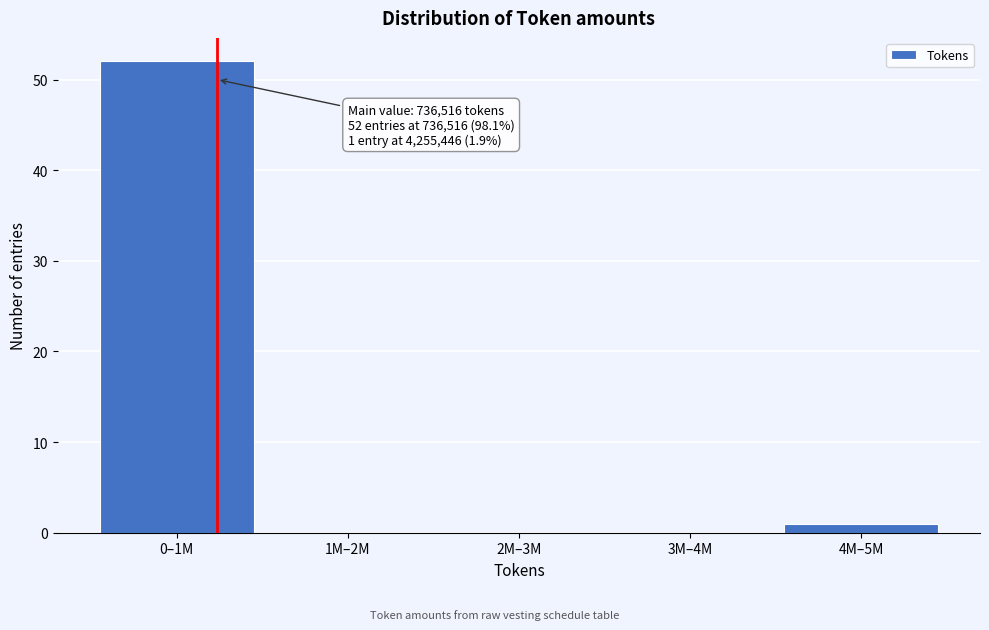

Reading left to right, transcribe all the data shown in this chart.

0–1M=52	1M–2M=0	2M–3M=0	3M–4M=0	4M–5M=1